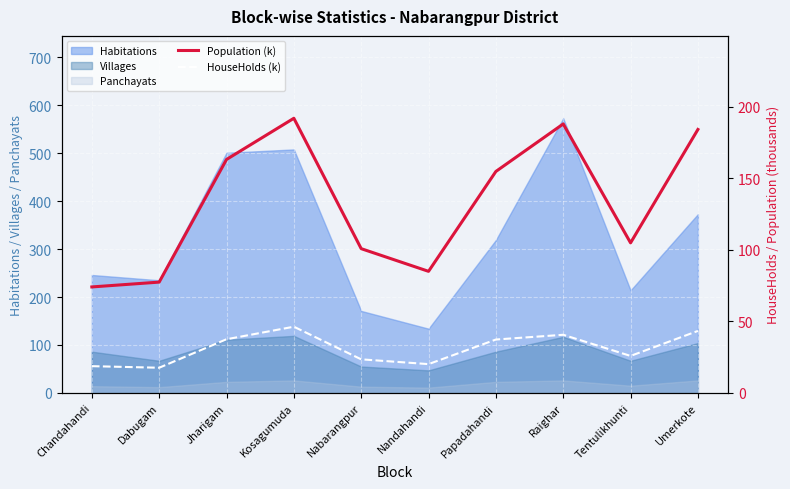

What is the sum of all HouseHolds (k) values?

310.4